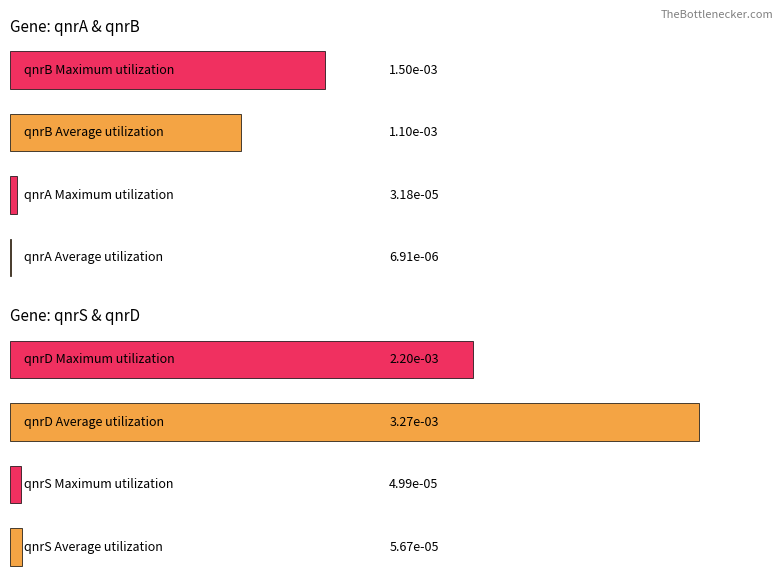

Is it true that qnrS equals 0.0 at 63xND?

False